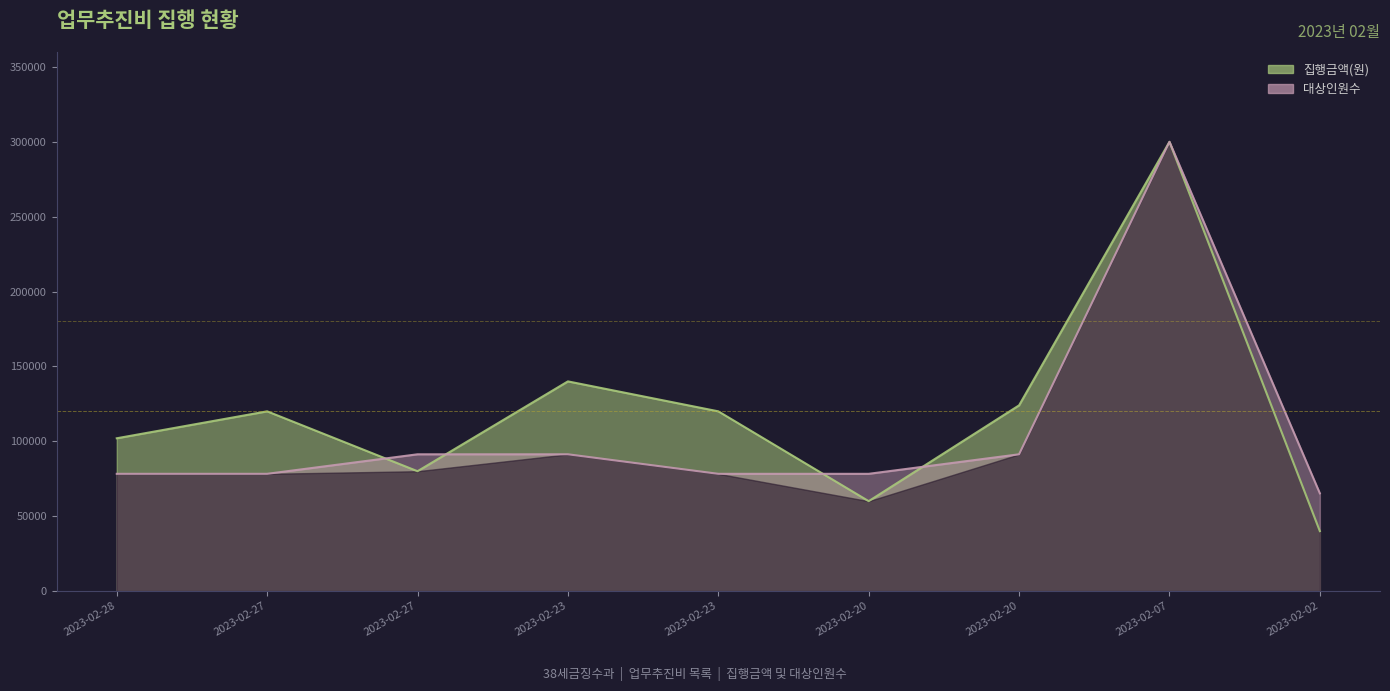

Which series has the largest total across all categories?

집행금액(원)